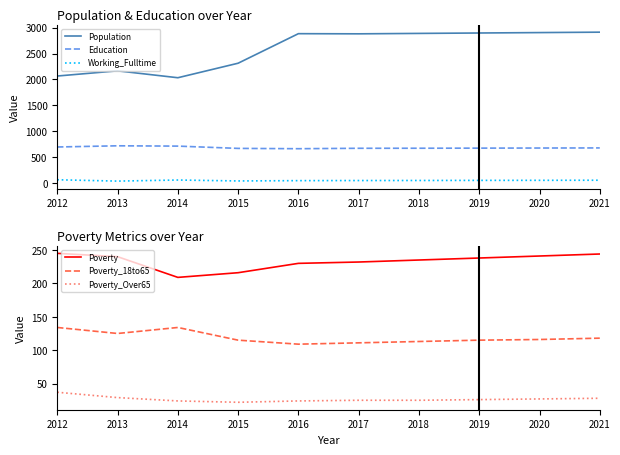

Where is the first local minimum for Working_Fulltime?

2013